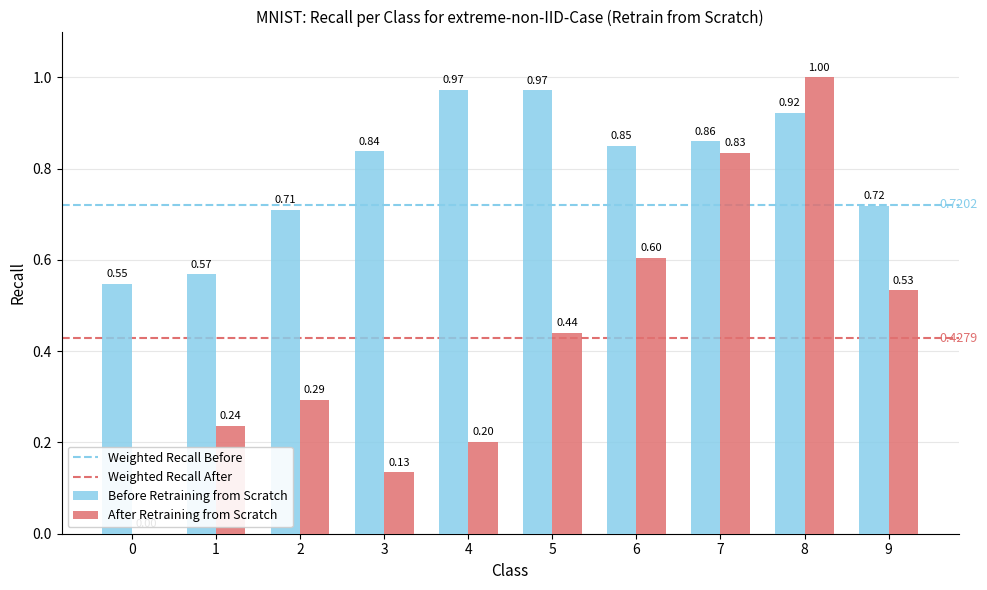

What is the sum of all Before Retraining from Scratch values?

8.0